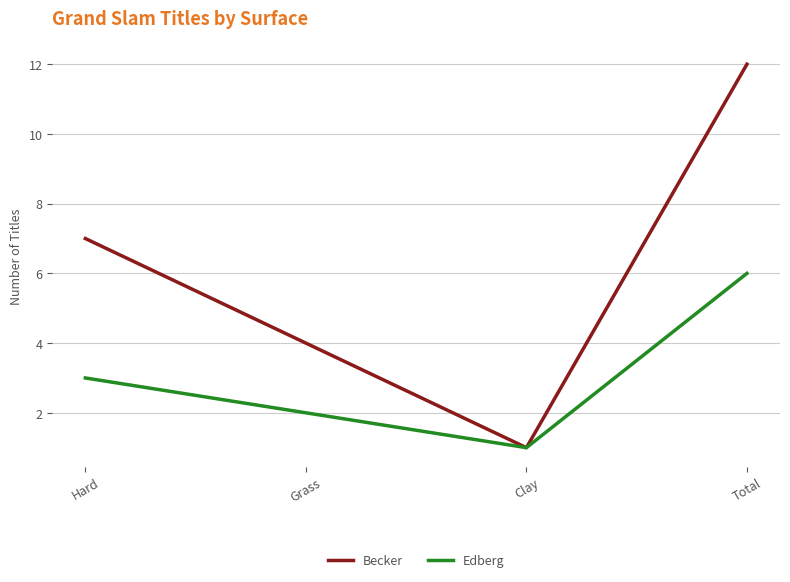

How many values in the Becker series are below 7?

2